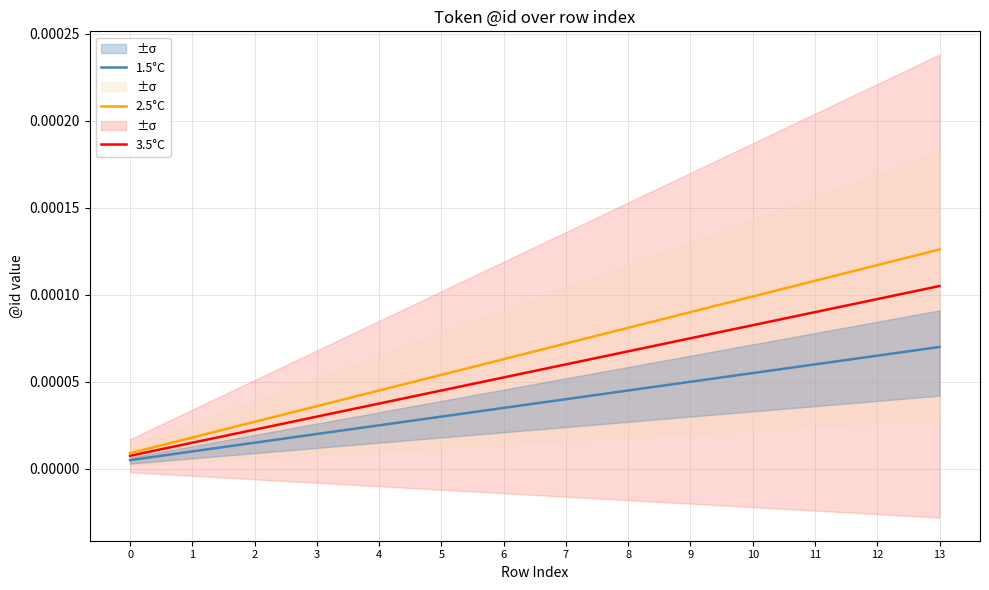

What are all the series names shown in the legend?

3.5°C, 2.5°C, 1.5°C